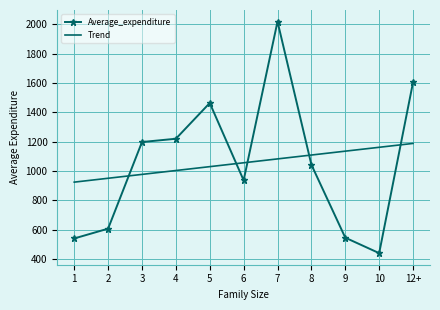

What is the approximate value of Trend at 7?

1082.1